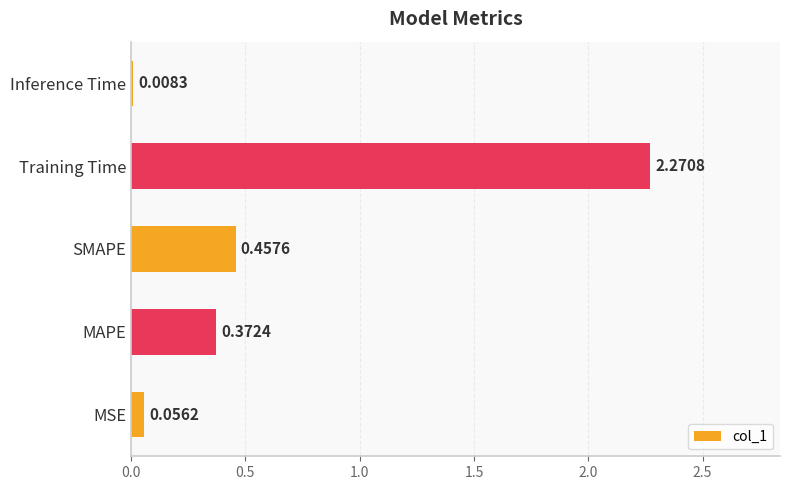

What is the average value?

0.6